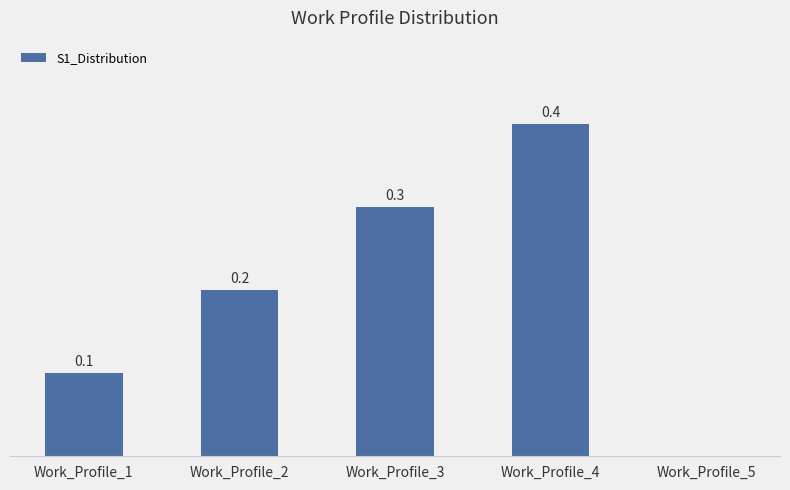

Between Work_Profile_2 and Work_Profile_3, which is larger?

Work_Profile_3